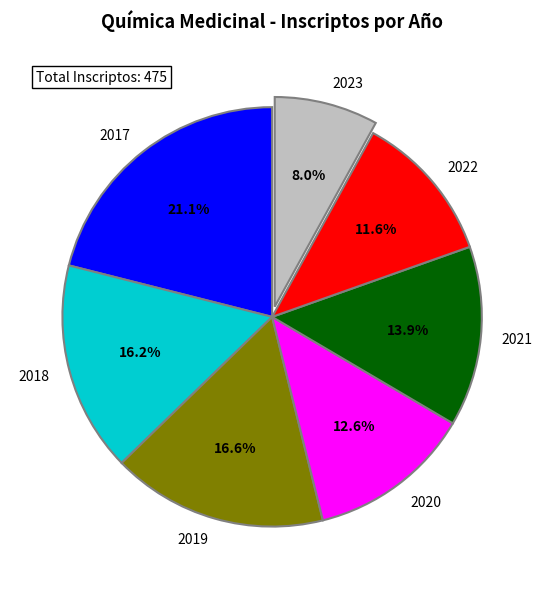

Is there any slice that represents more than half of the pie?

No